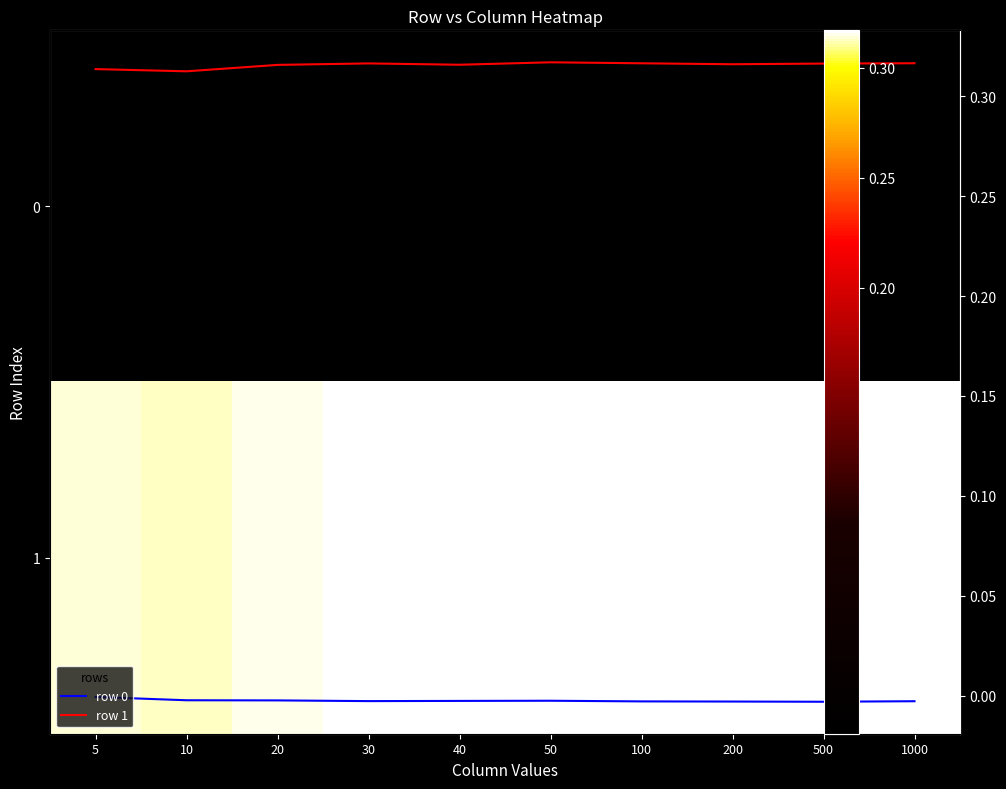

At how many categories does at least one series exceed 0?

10